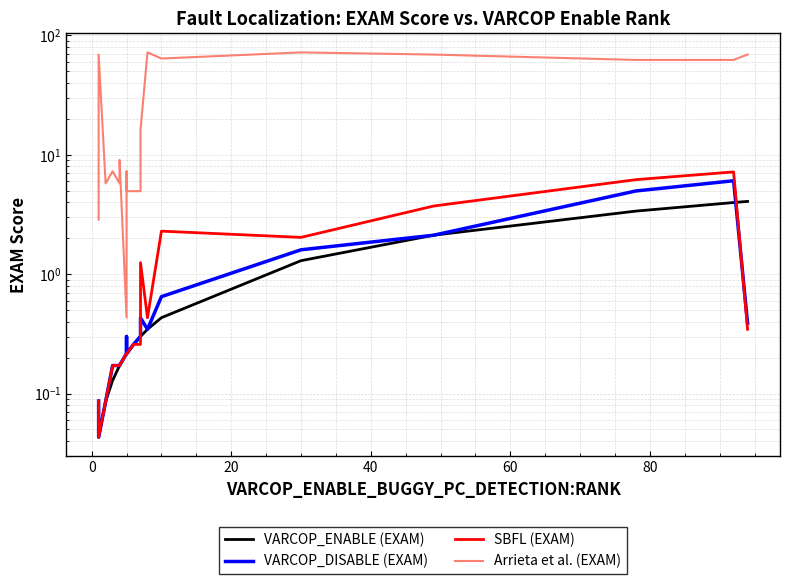

Is it true that Arrieta et al. (EXAM) equals 10.0 at 7?

False